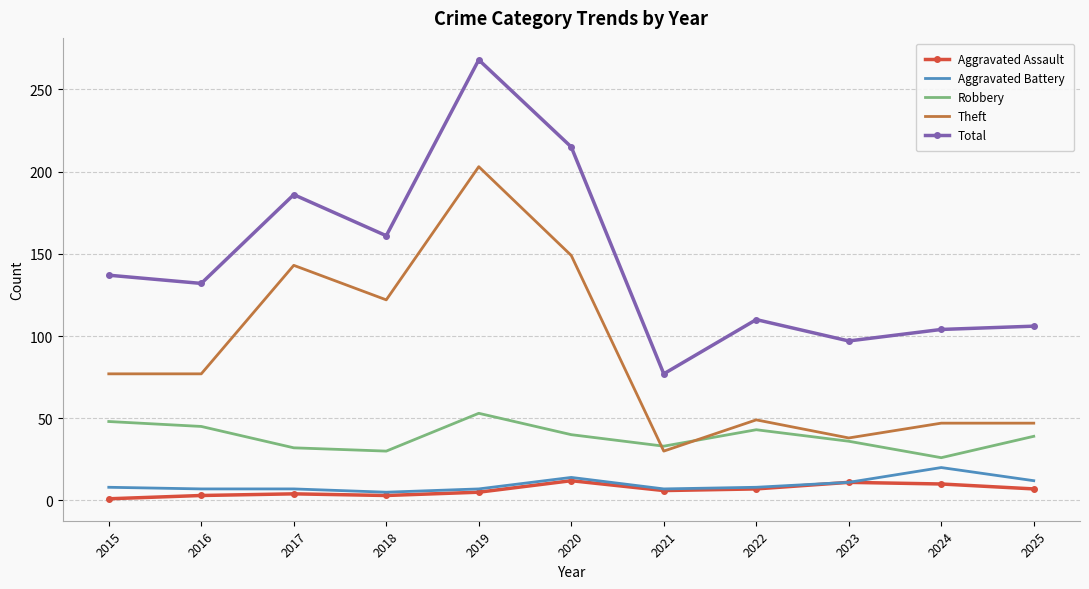

What is the greatest value displayed?

268